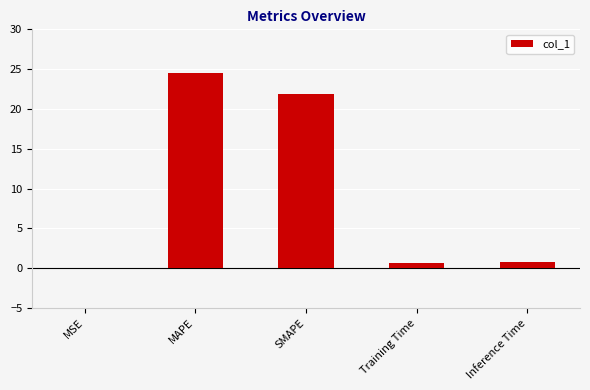

What value does the data have at SMAPE?

21.9